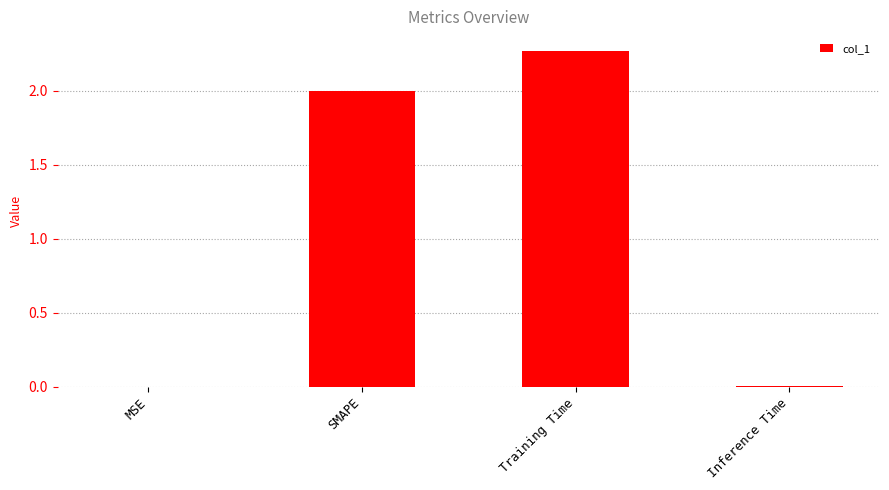

What is the sum of all values?

4.3